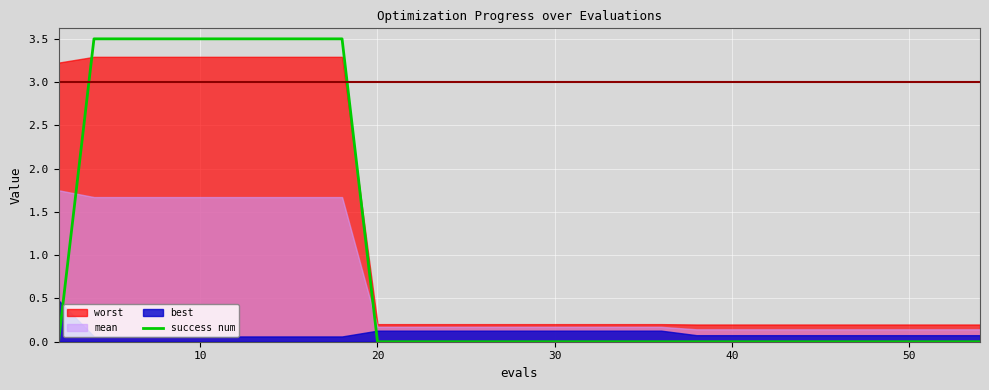

What is the maximum value for success num?

3.5